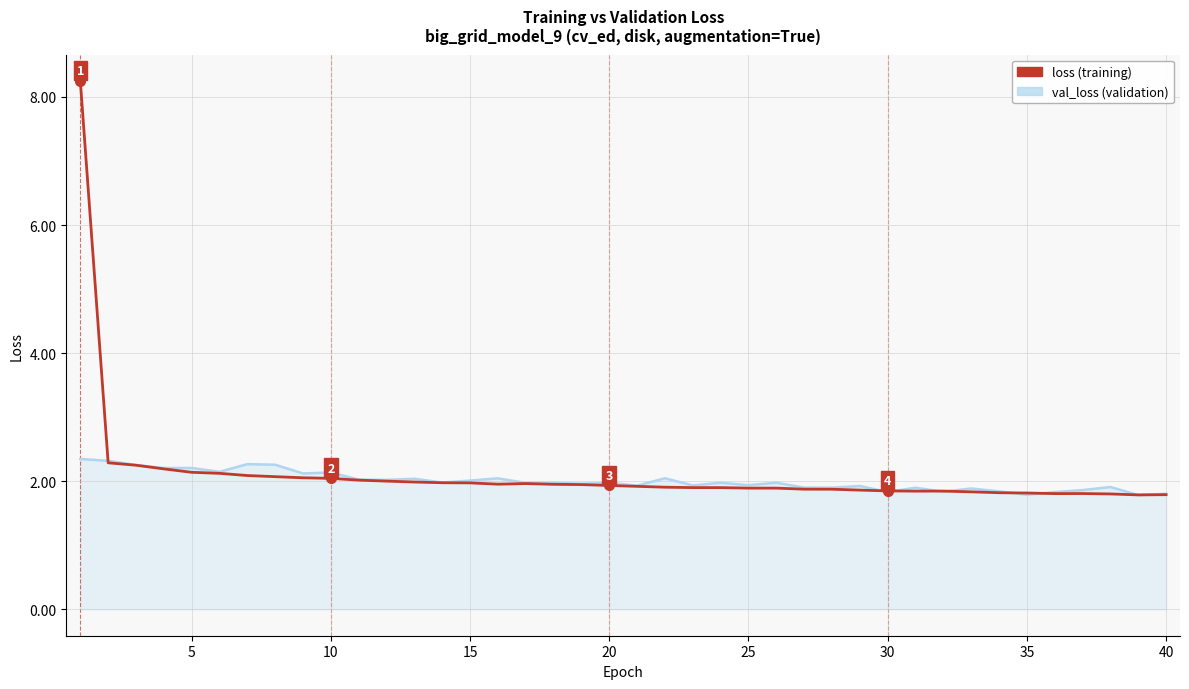

What is the minimum value shown in the chart?

1.8